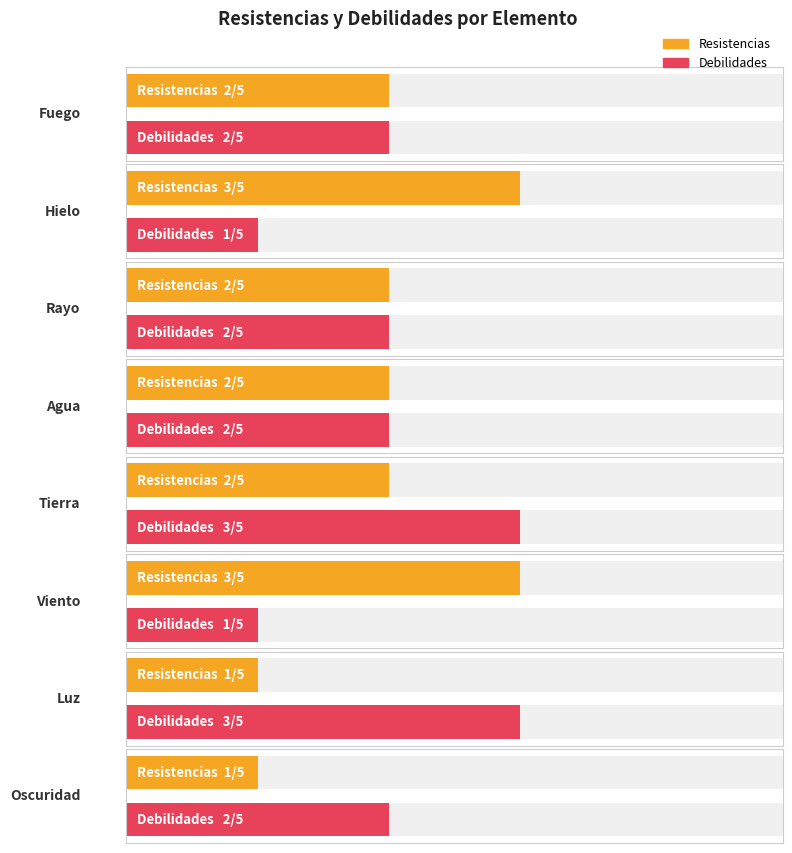

True or false: Debilidades has a value of 1 at Hielo.

True